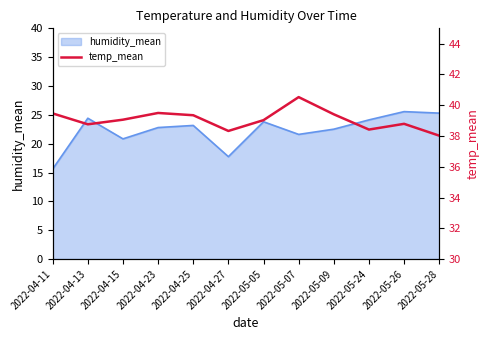

True or false: humidity_mean has a value of 7.3 at 2022-05-07.

False